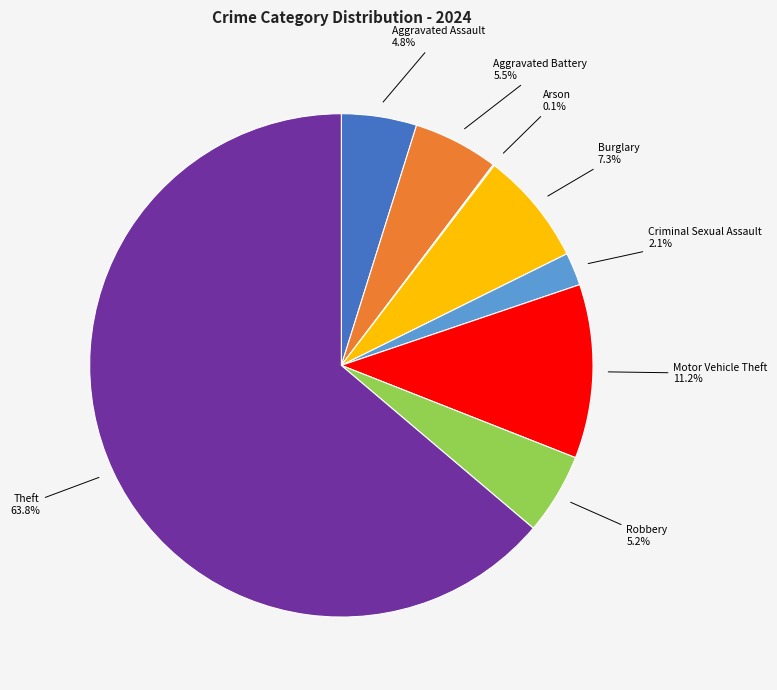

What is the majority slice?

Theft